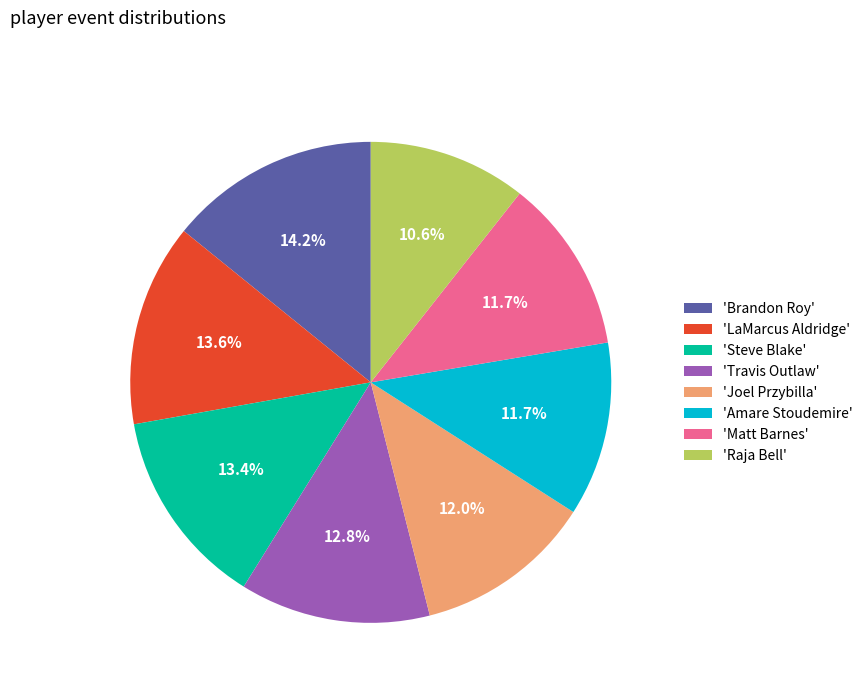

How many slices are in this pie chart?

8